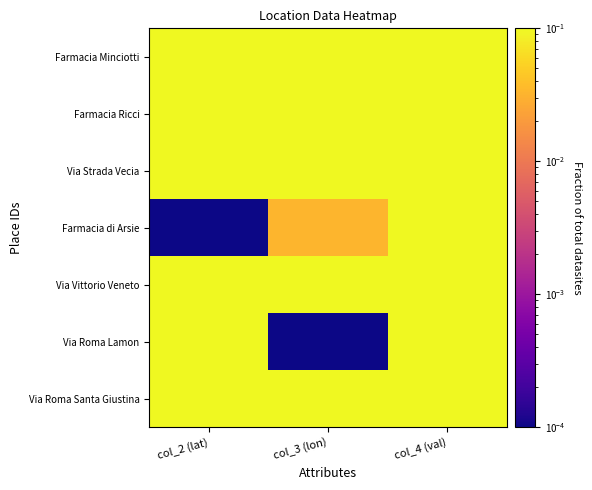

Which has a higher value, col_2 (lat) or col_3 (lon)?

col_3 (lon)